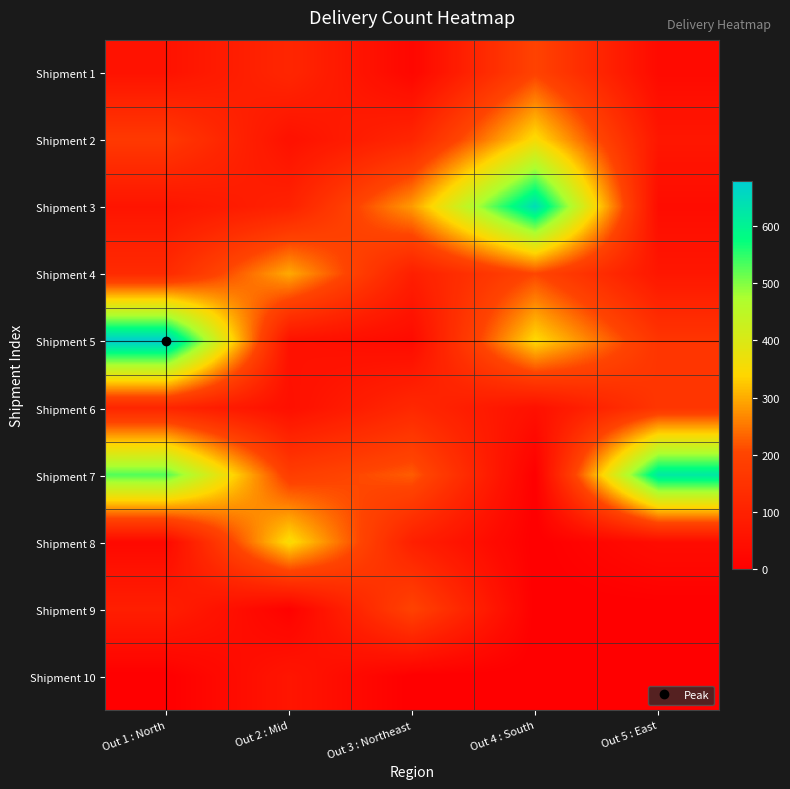

Count the number of data series in this chart.

10